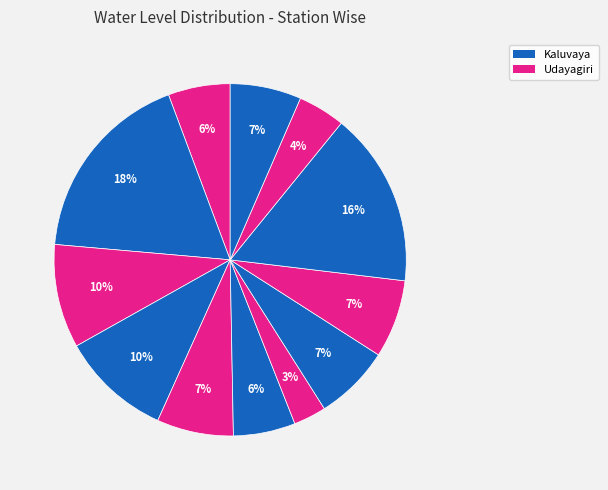

Which slice is the largest?

Kaluvaya